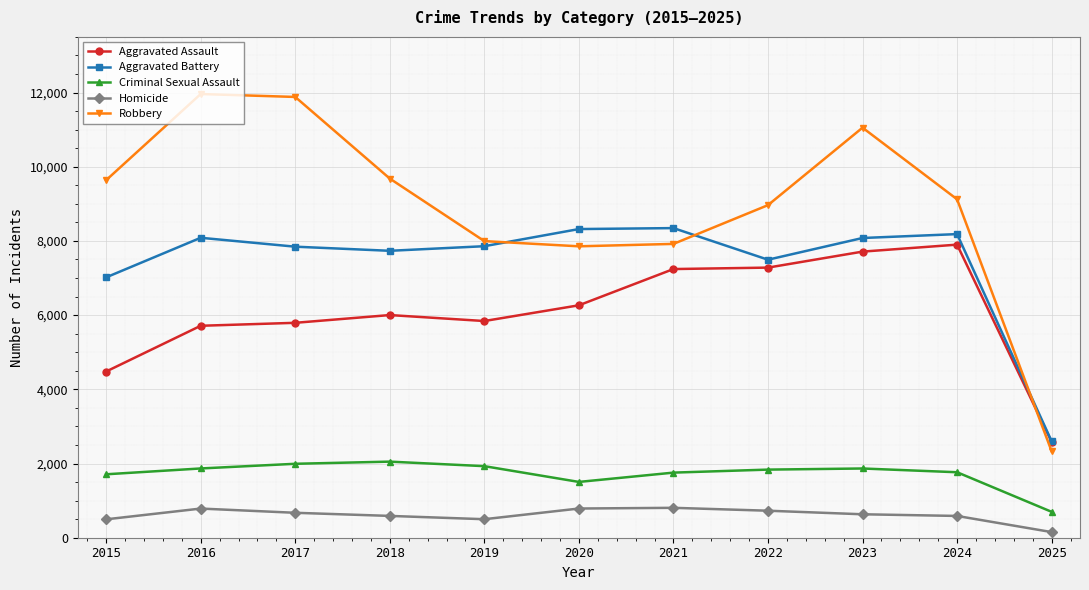

List the series in order of their peak value, lowest first.

Homicide, Criminal Sexual Assault, Aggravated Assault, Aggravated Battery, Robbery